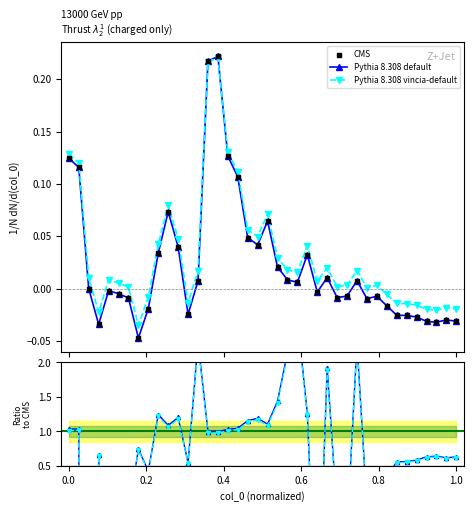

Which series reaches the minimum Y coordinate?

Pythia 8.308 default